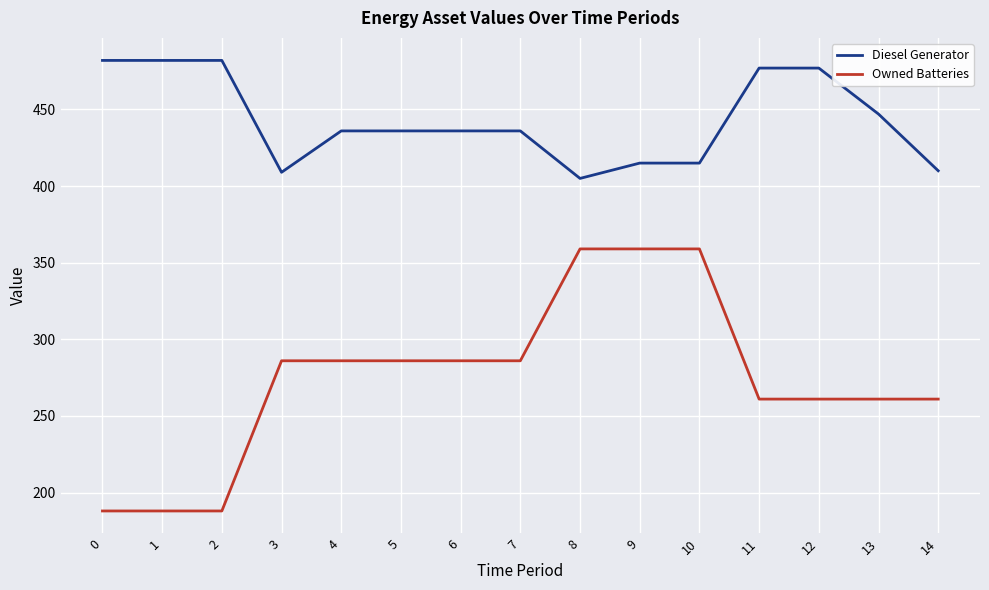

Rank the series at 10 from lowest to highest value.

Owned Batteries, Diesel Generator